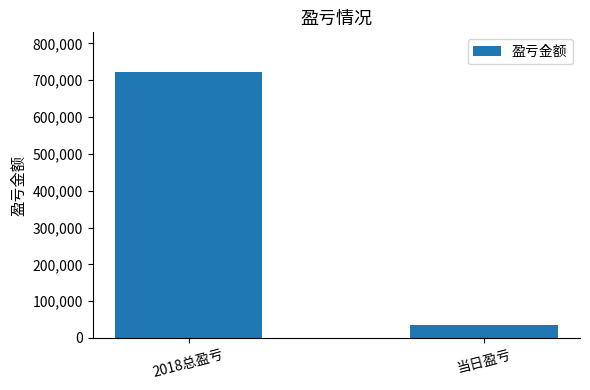

Reading left to right, list all the values displayed in this chart.

721947	34037